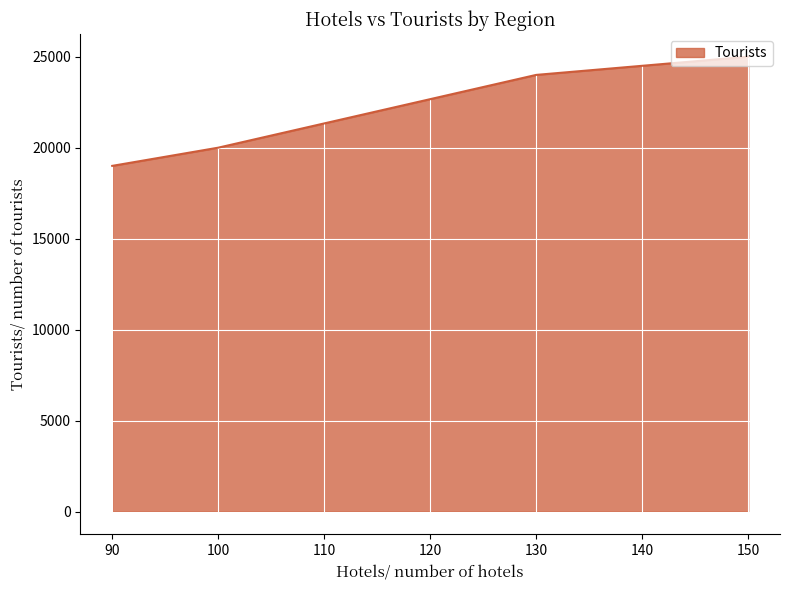

What is the difference between the second highest and second lowest values?

4000